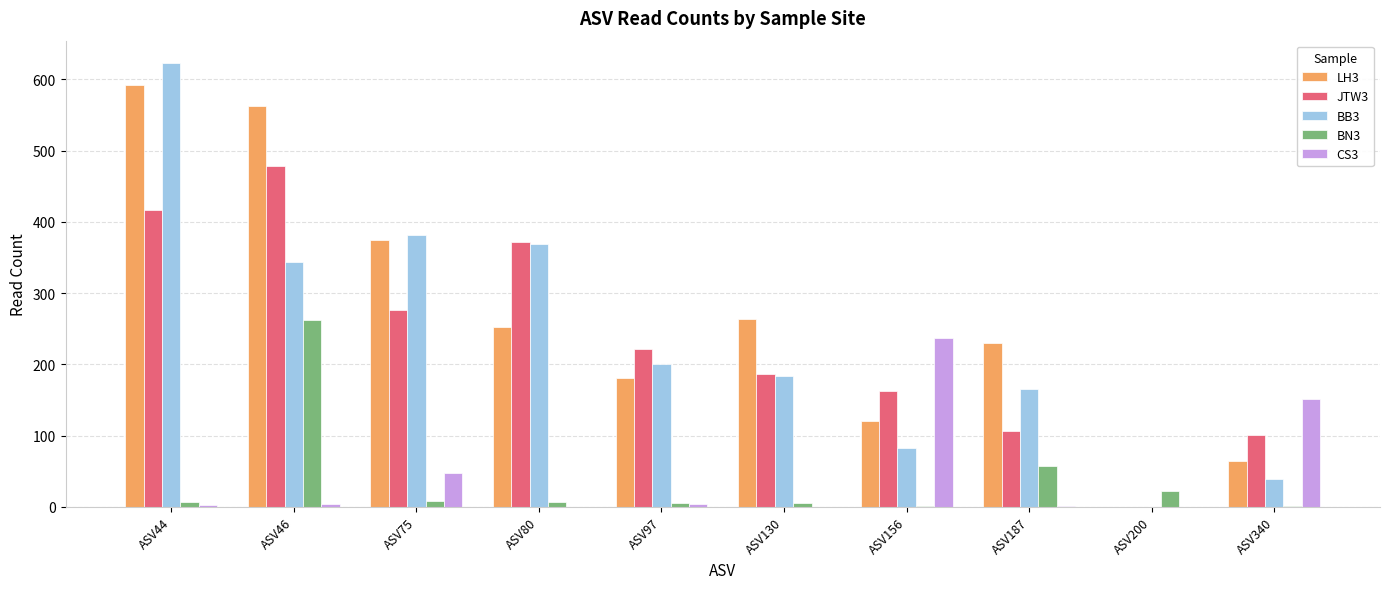

Between ASV97 and ASV156, which series saw the biggest shift?

CS3